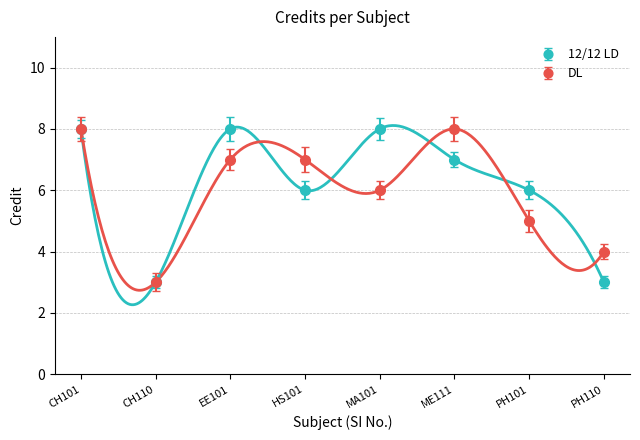

At which category does DL reach its first local peak?

EE101